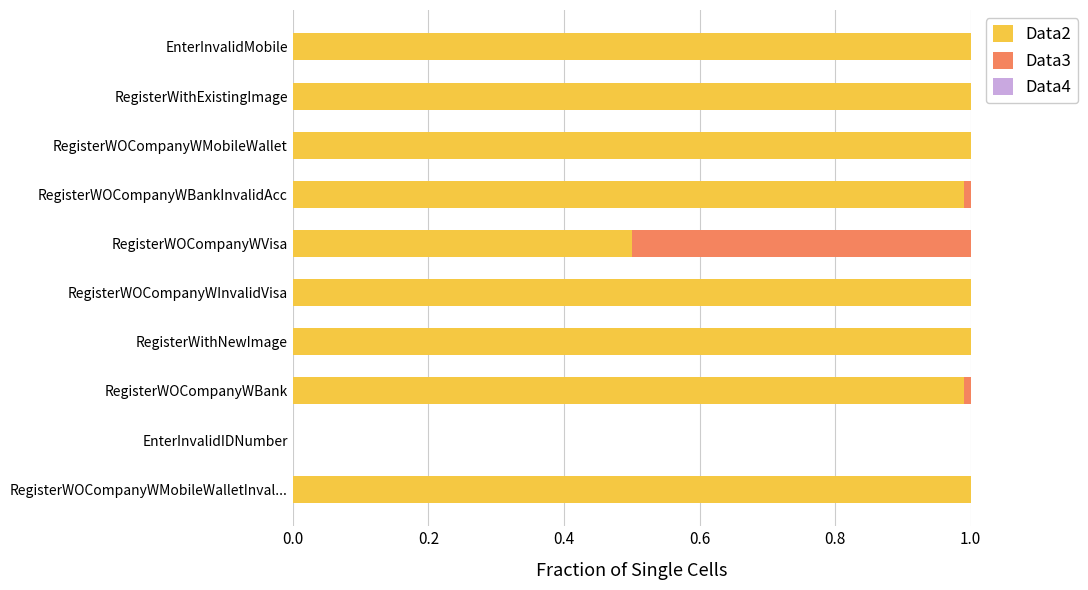

The Data2 series shows 0.5 at RegisterWOCompanyWVisa. True or false?

True